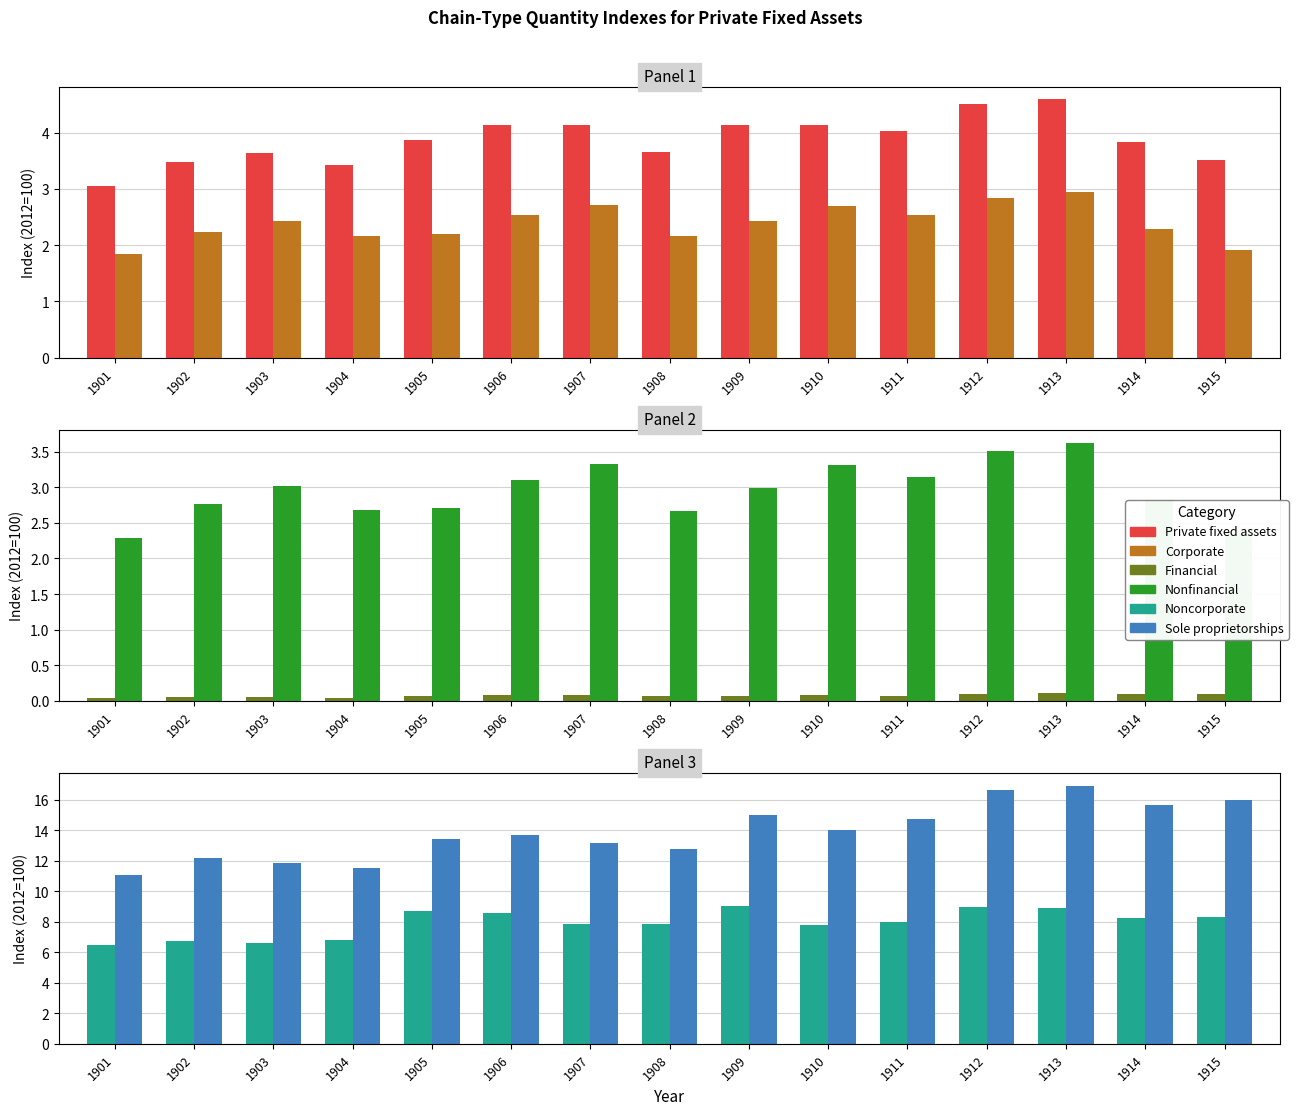

What is the value of the Private fixed assets bar at the 8th from the left?

3.7